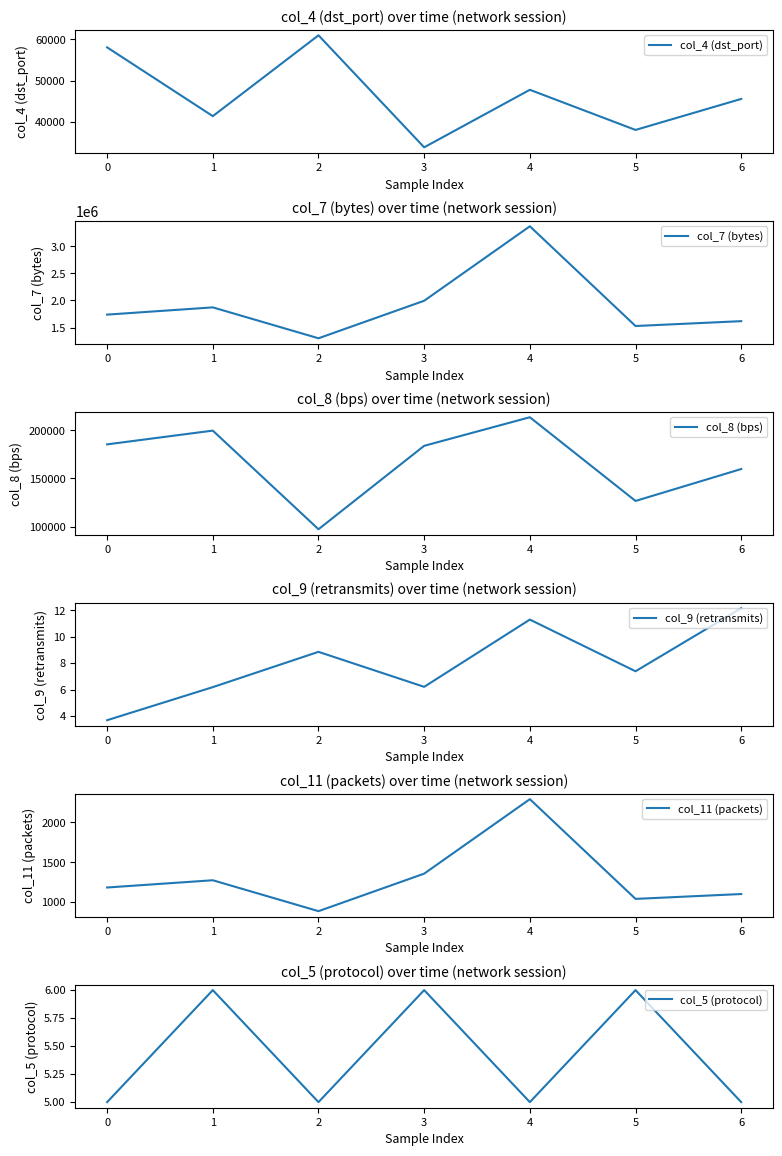

What is the value of the col_9 (retransmits) point at the 4th from the left?

6.2